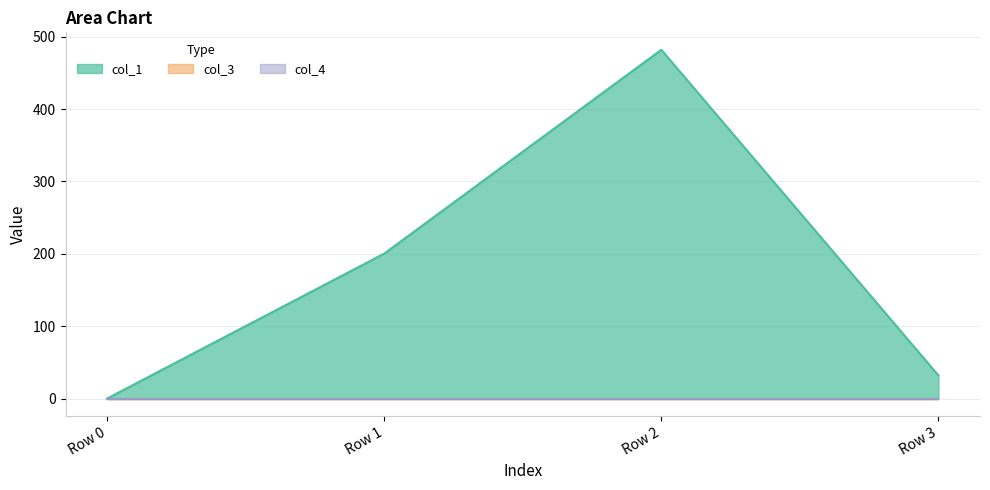

Which series has the largest total across all categories?

col_1